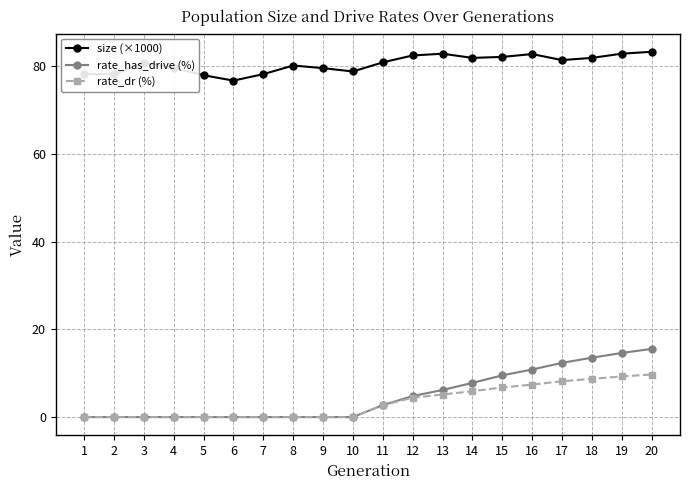

What is the total value across all series at 18?

104.1